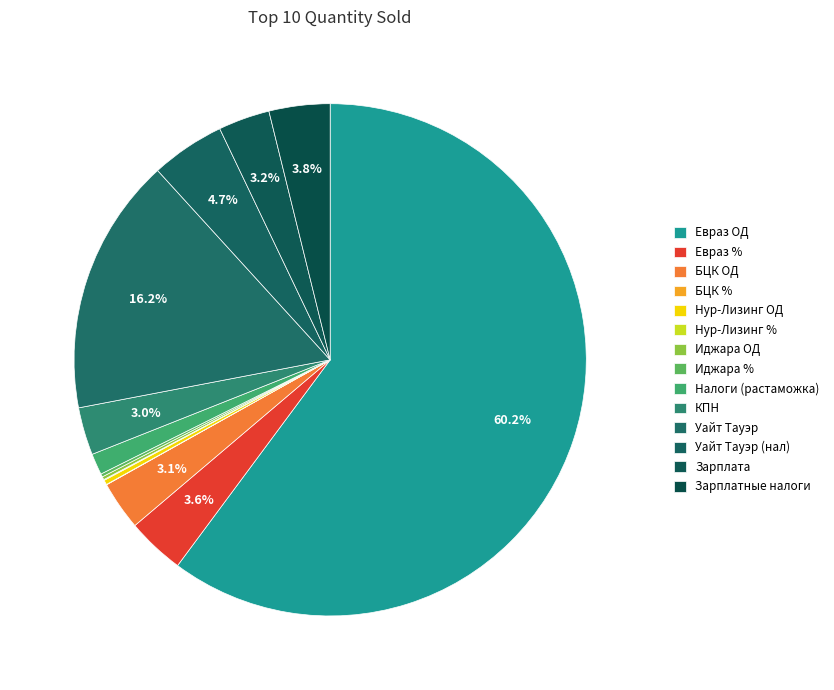

How much of the chart is everything except Иджара %?

99.8%